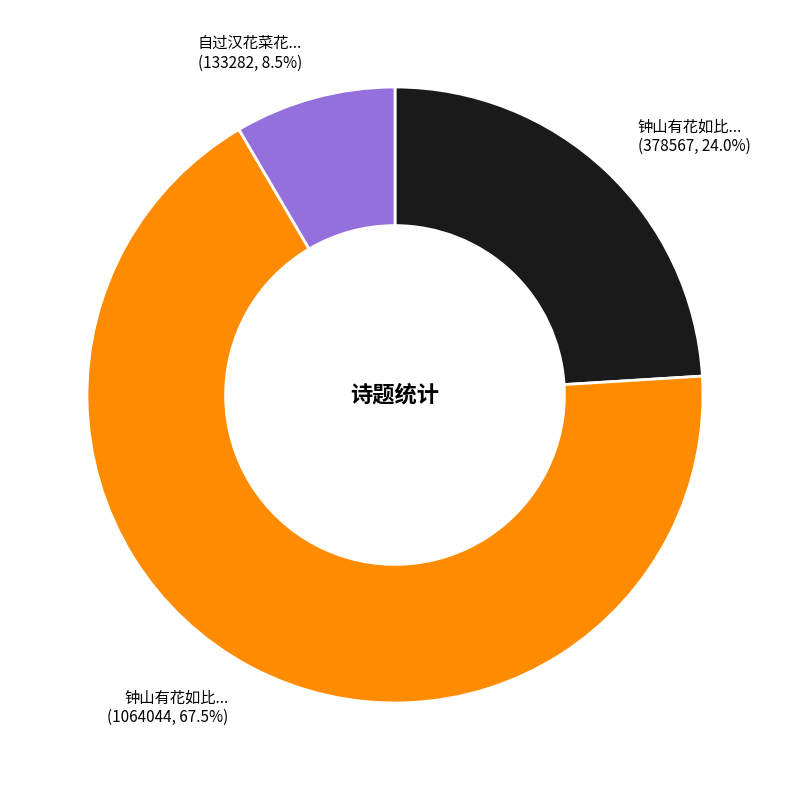

Does any single category account for the majority?

Yes